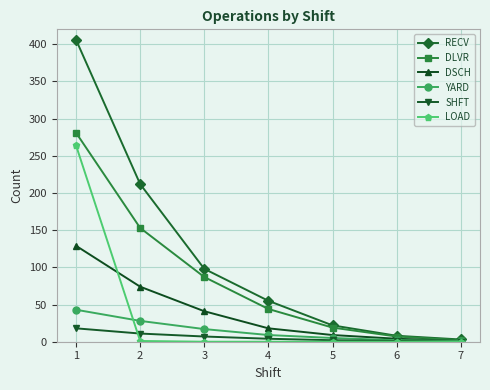

At which label does DSCH first exceed 18?

1